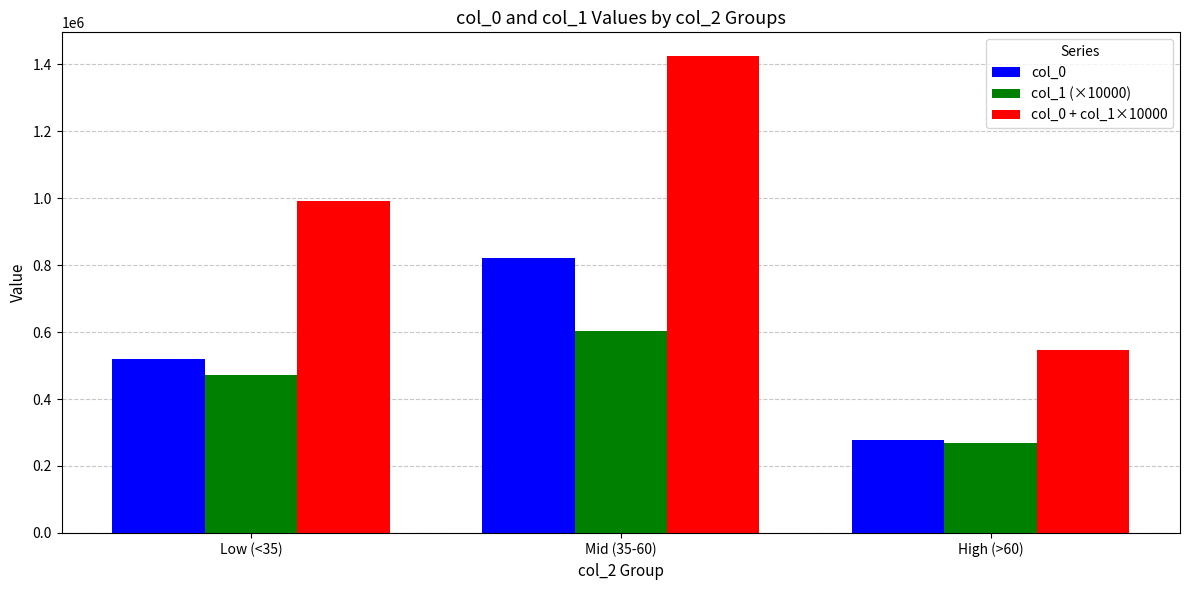

How many groups of bars are there?

3